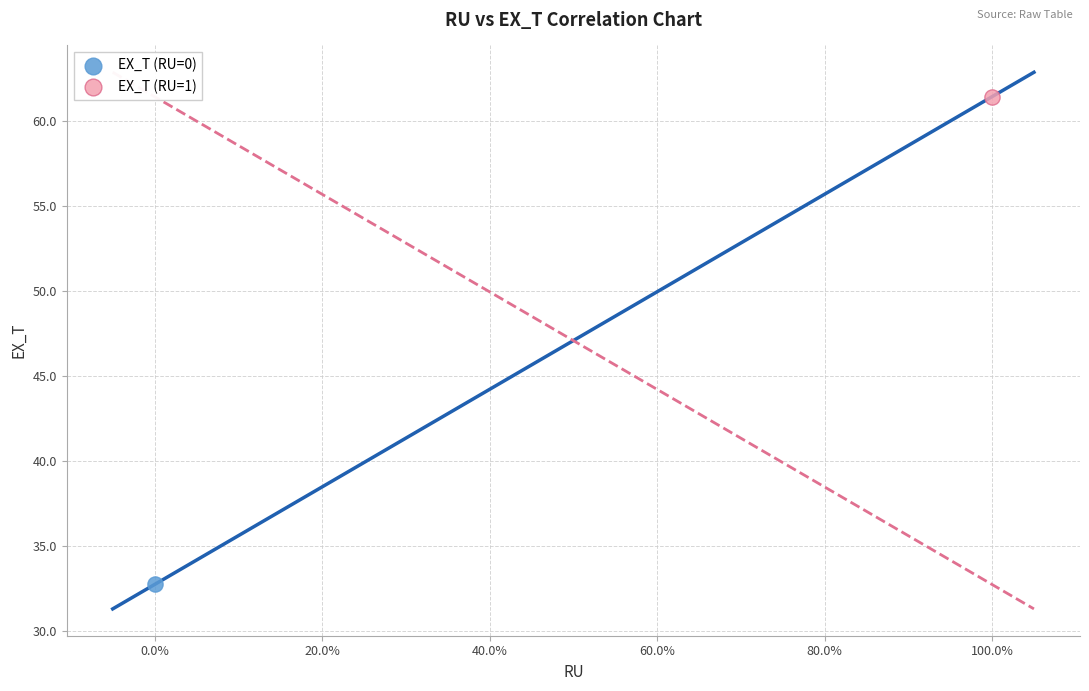

What are all the series names shown in the legend?

EX_T (RU=0), EX_T (RU=1)